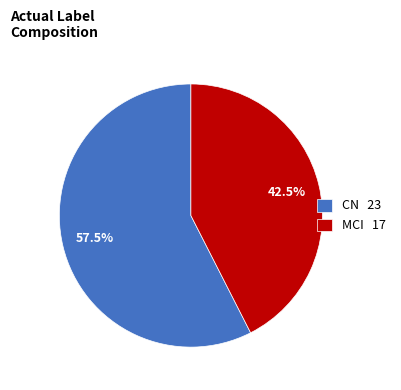

Which has a higher value, CN or MCI?

CN